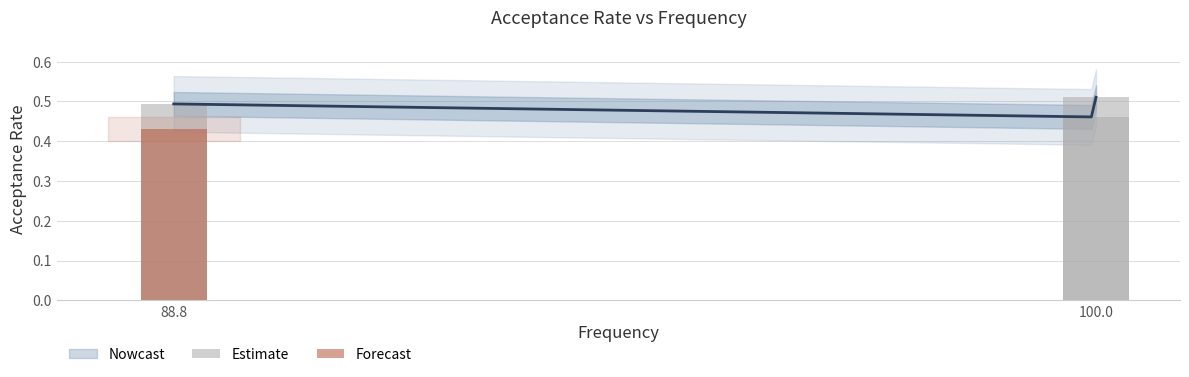

What is the sum of all values?

1.9